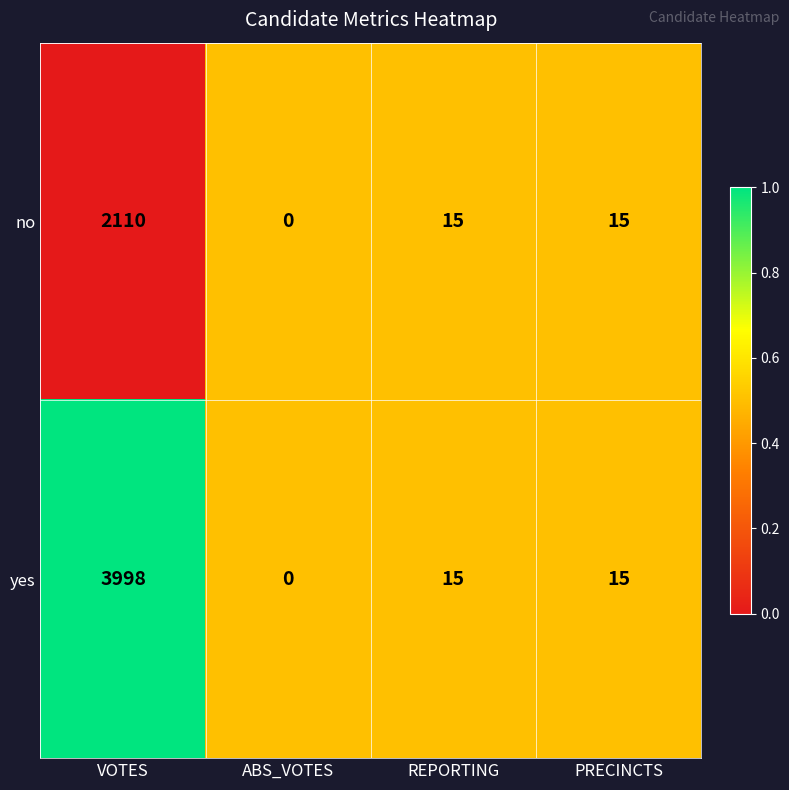

Which category has the lowest value across all series?

ABS_VOTES